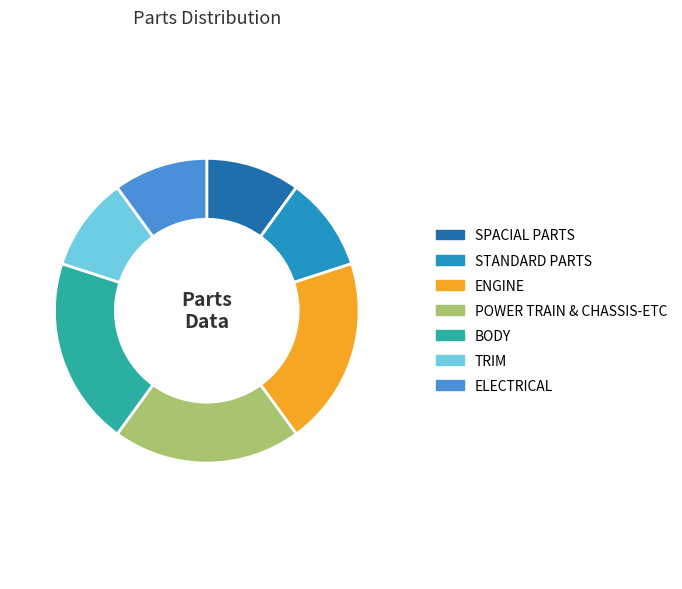

What is the ratio of the value at STANDARD PARTS to the value at ENGINE?

0.5